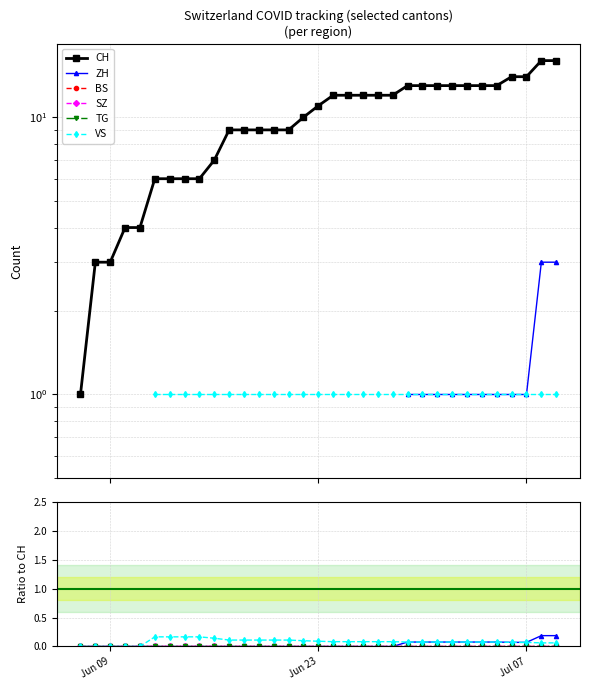

Does the chart display data point markers on the line(s)?

Yes